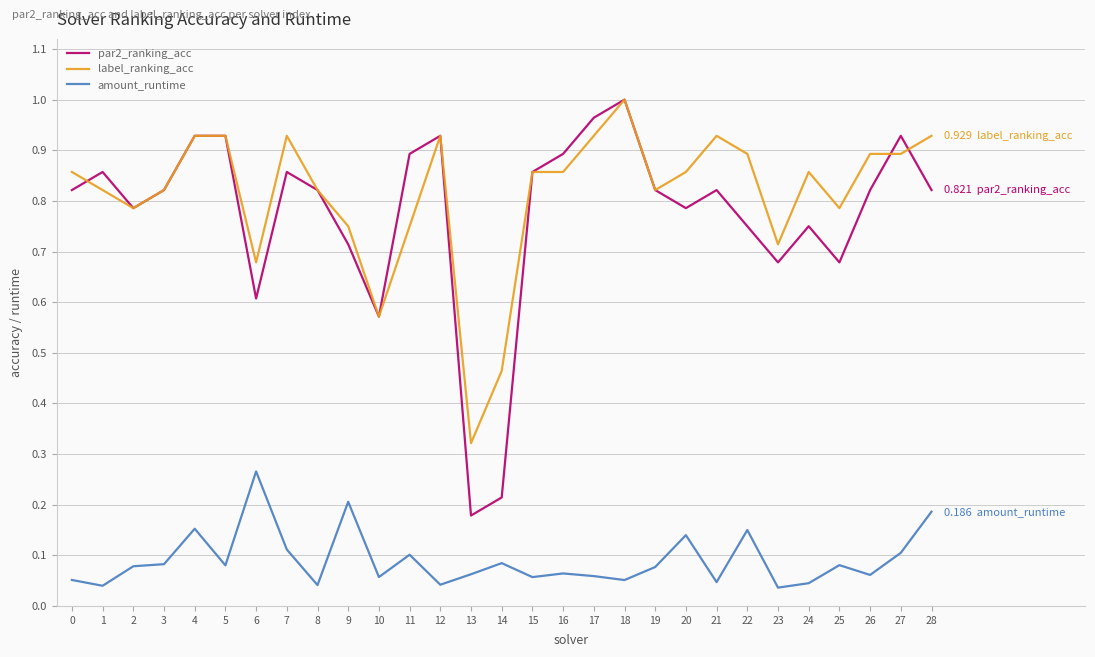

At 6, list the series in order from largest to smallest.

label_ranking_acc, par2_ranking_acc, amount_runtime